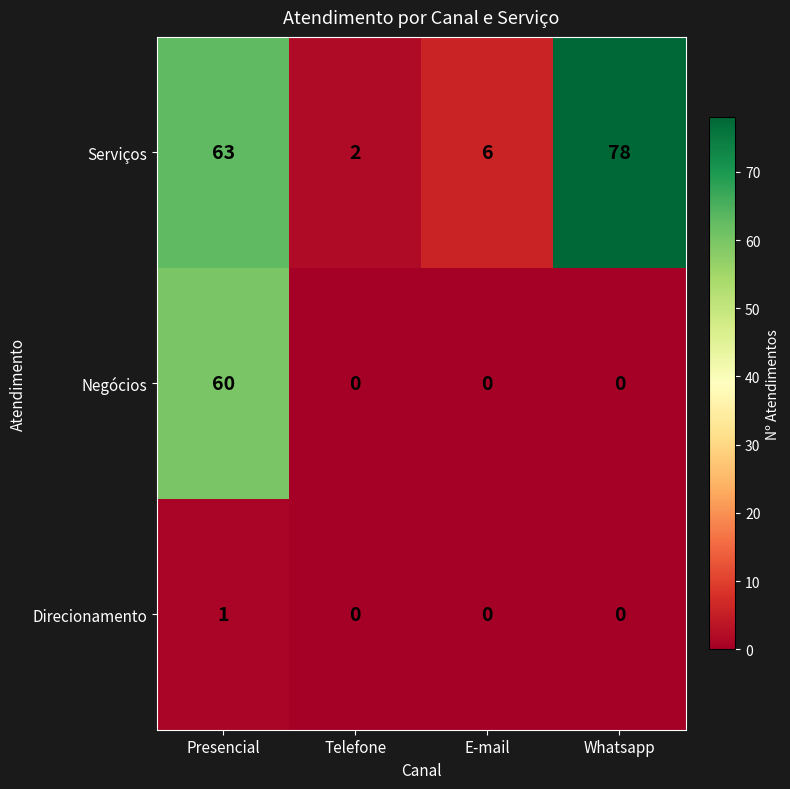

Rank the series by their average value, from lowest to highest.

Direcionamento, Negócios, Serviços